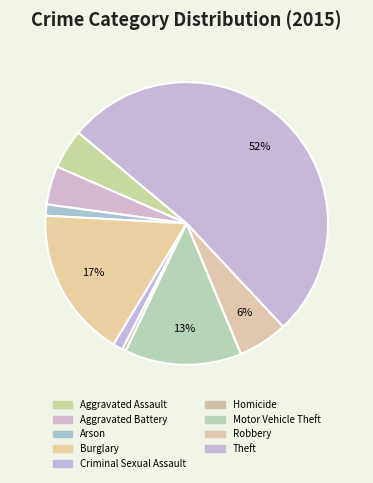

True or false: Robbery accounts for 6% of the total.

True